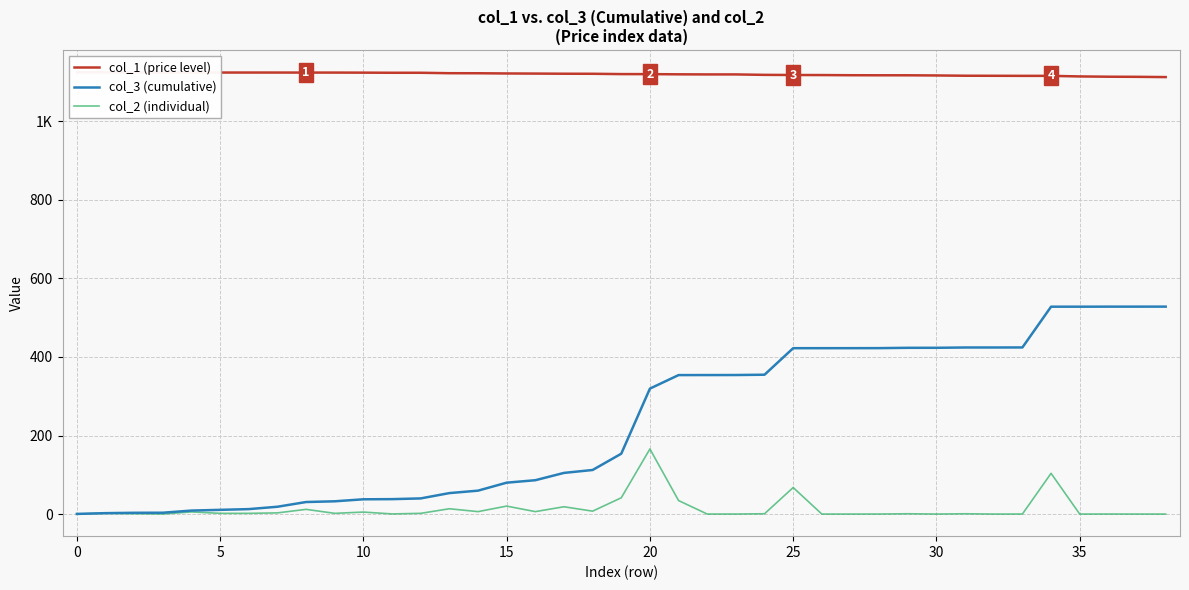

Is it true that col_2 (individual) equals 1.4 at 5?

False